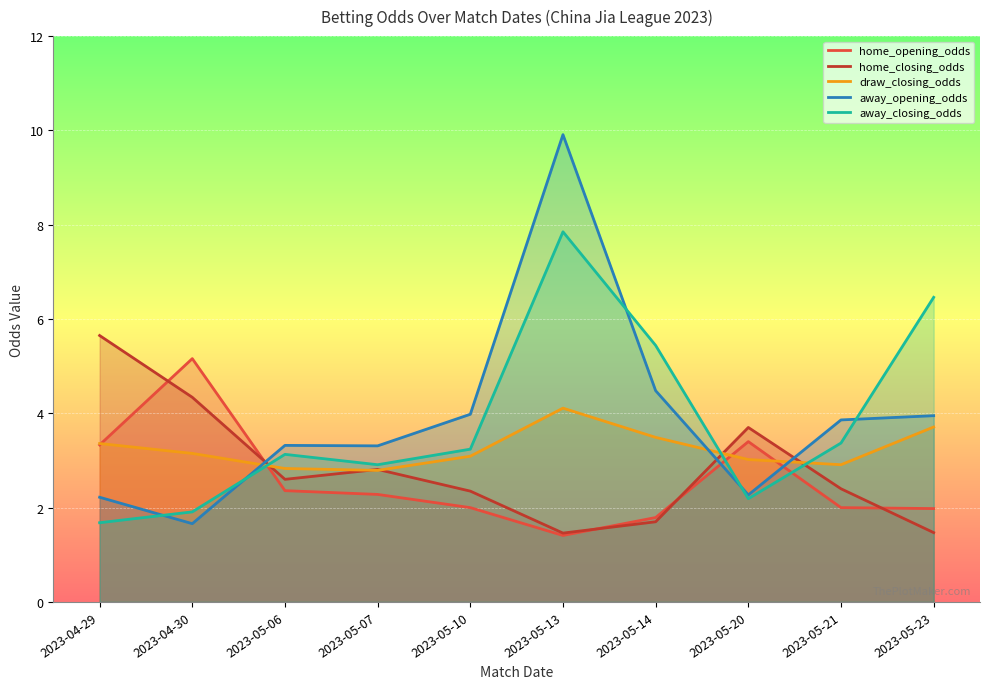

What is the minimum value for away_closing_odds?

1.7